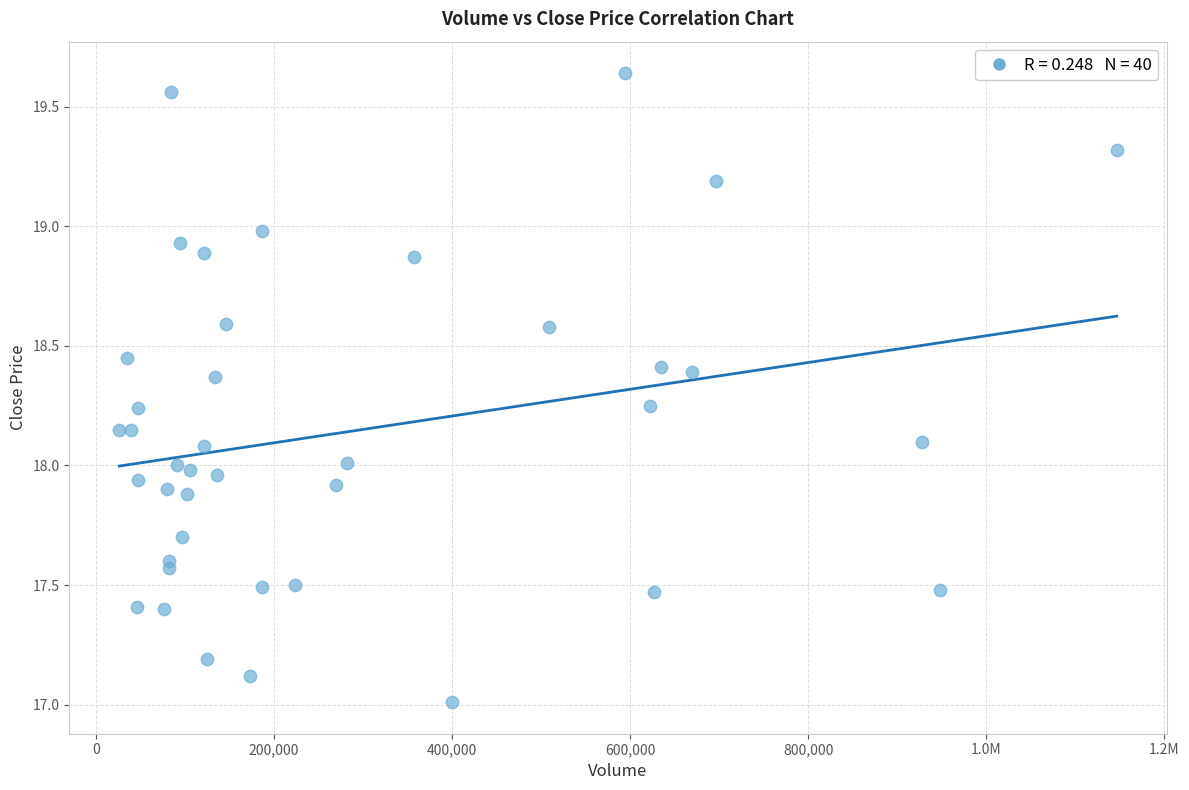

What is the range of Y values (max minus min)?

2.6